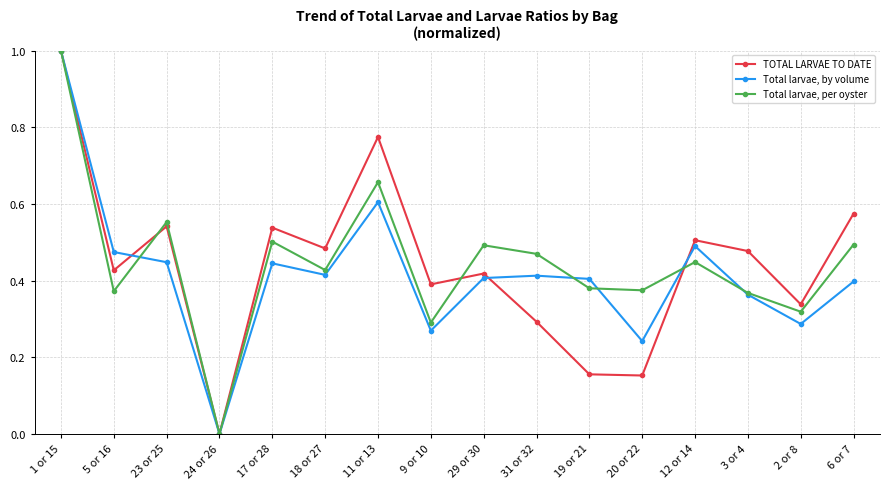

Where is TOTAL LARVAE TO DATE nearest to the value 0?

24 or 26